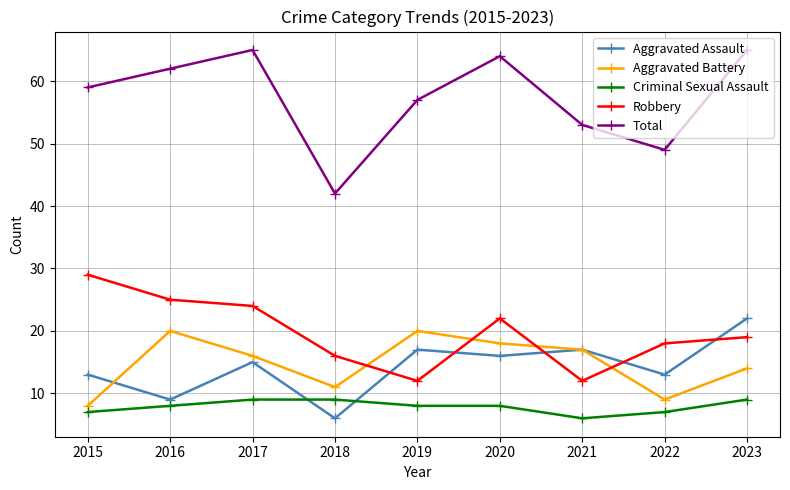

True or false: Aggravated Assault has more than 1 interior local peaks.

True